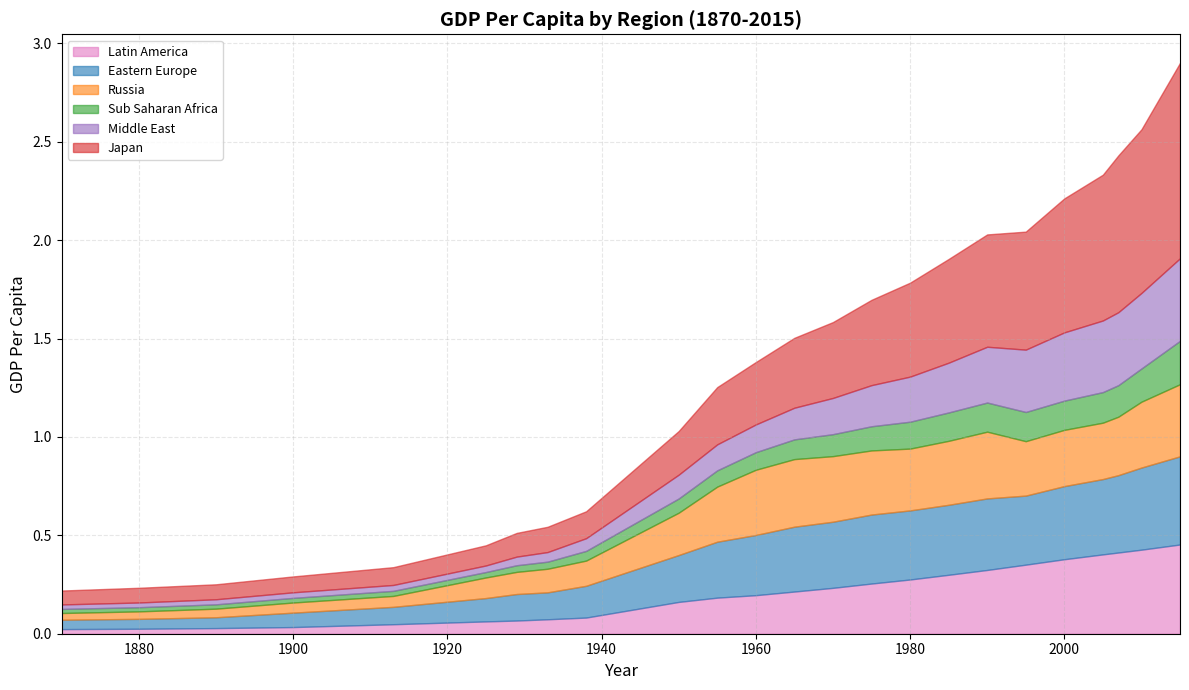

Which series has the largest total across all categories?

Japan